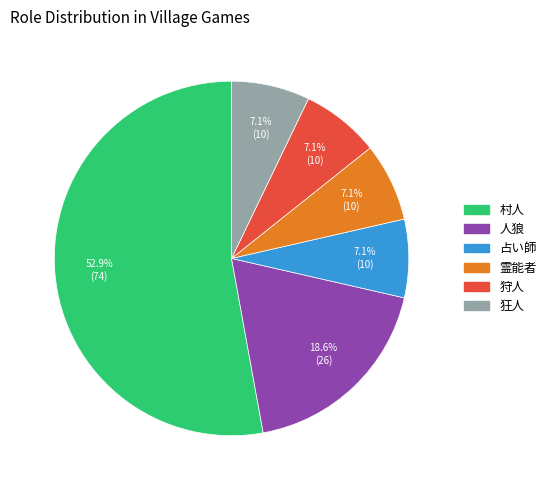

To the nearest percent, what portion does 村人 represent?

53%